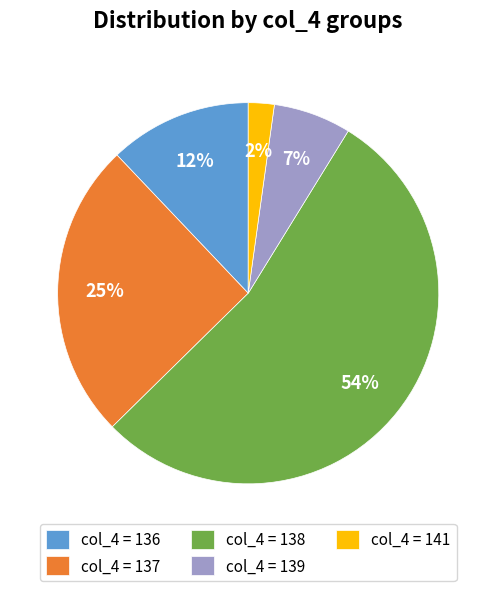

Is there any slice that represents more than half of the pie?

Yes